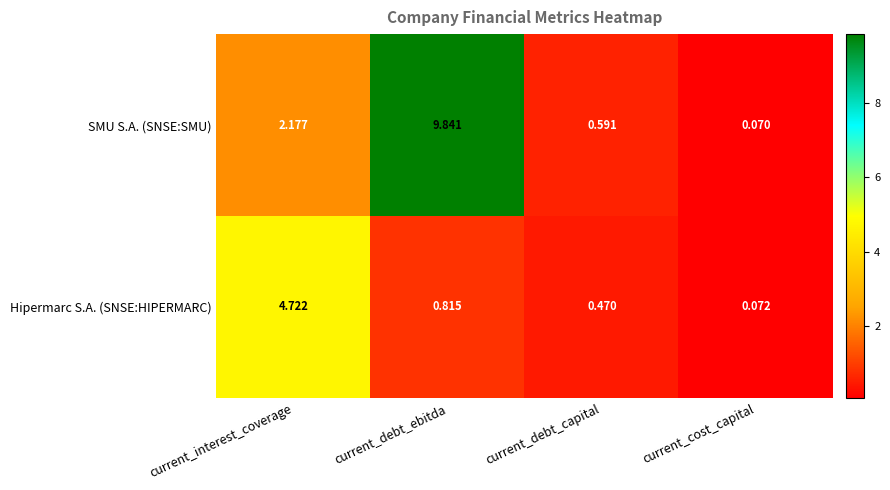

At which label does SMU S.A. (SNSE:SMU) first exceed 2?

current_interest_coverage